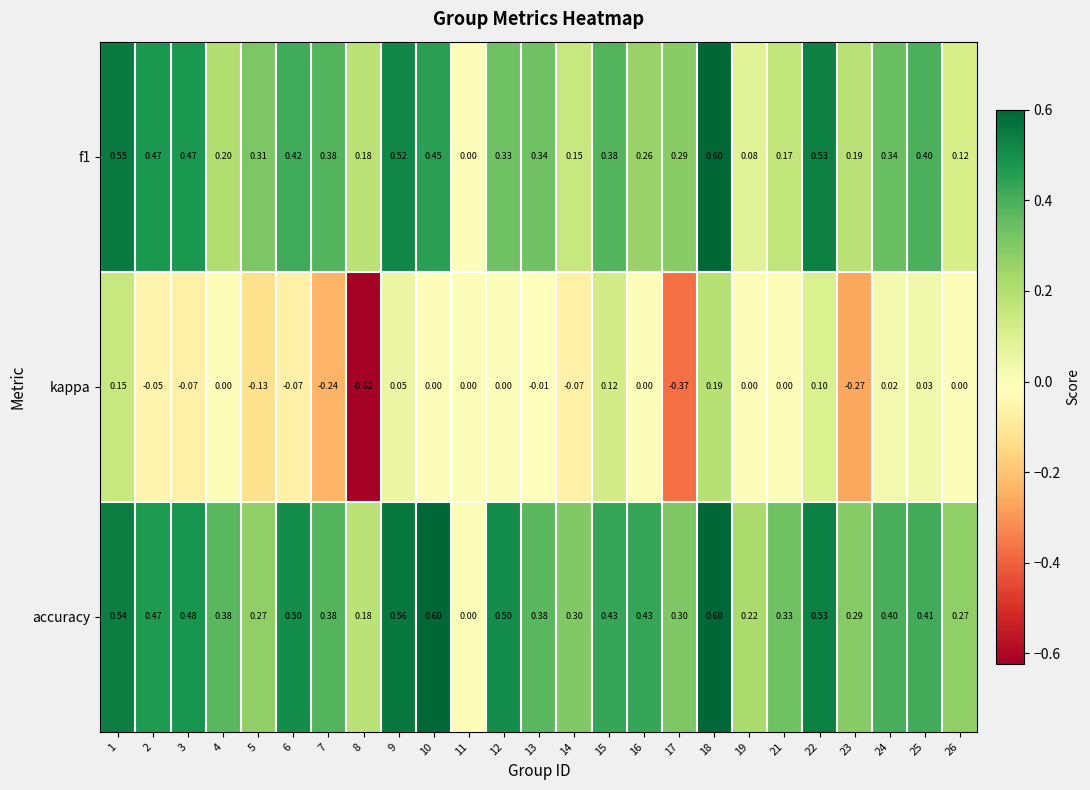

Which series has the largest total across all categories?

accuracy